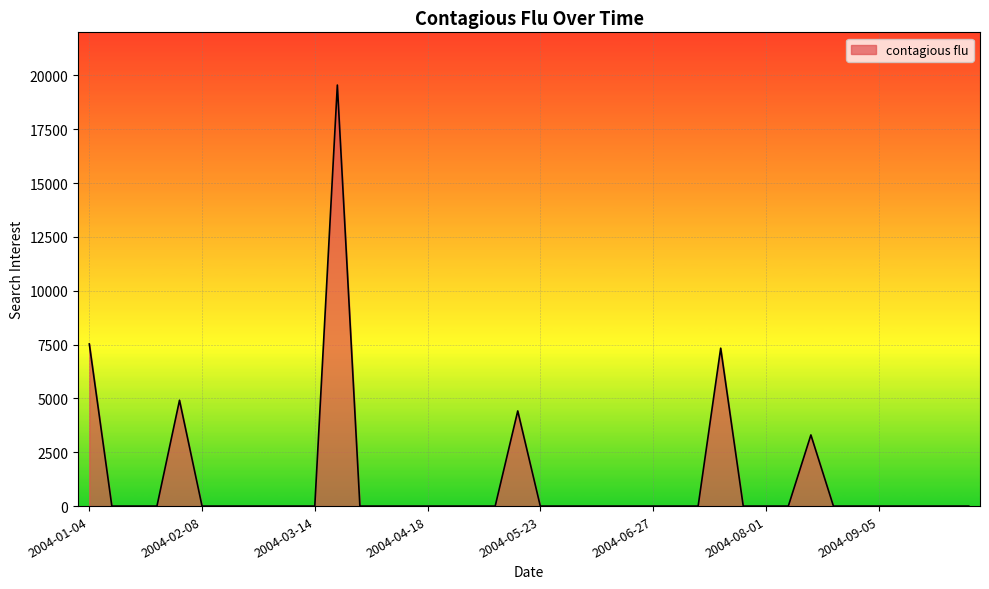

Reading left to right, list all the values displayed in this chart.

7528.9	0.0	0.0	0.0	4914.9	0.0	0.0	0.0	0.0	0.0	0.0	19551.8	0.0	0.0	0.0	0.0	0.0	0.0	0.0	4418.6	0.0	0.0	0.0	0.0	0.0	0.0	0.0	0.0	7333.4	0.0	0.0	0.0	3304.0	0.0	0.0	0.0	0.0	0.0	0.0	0.0